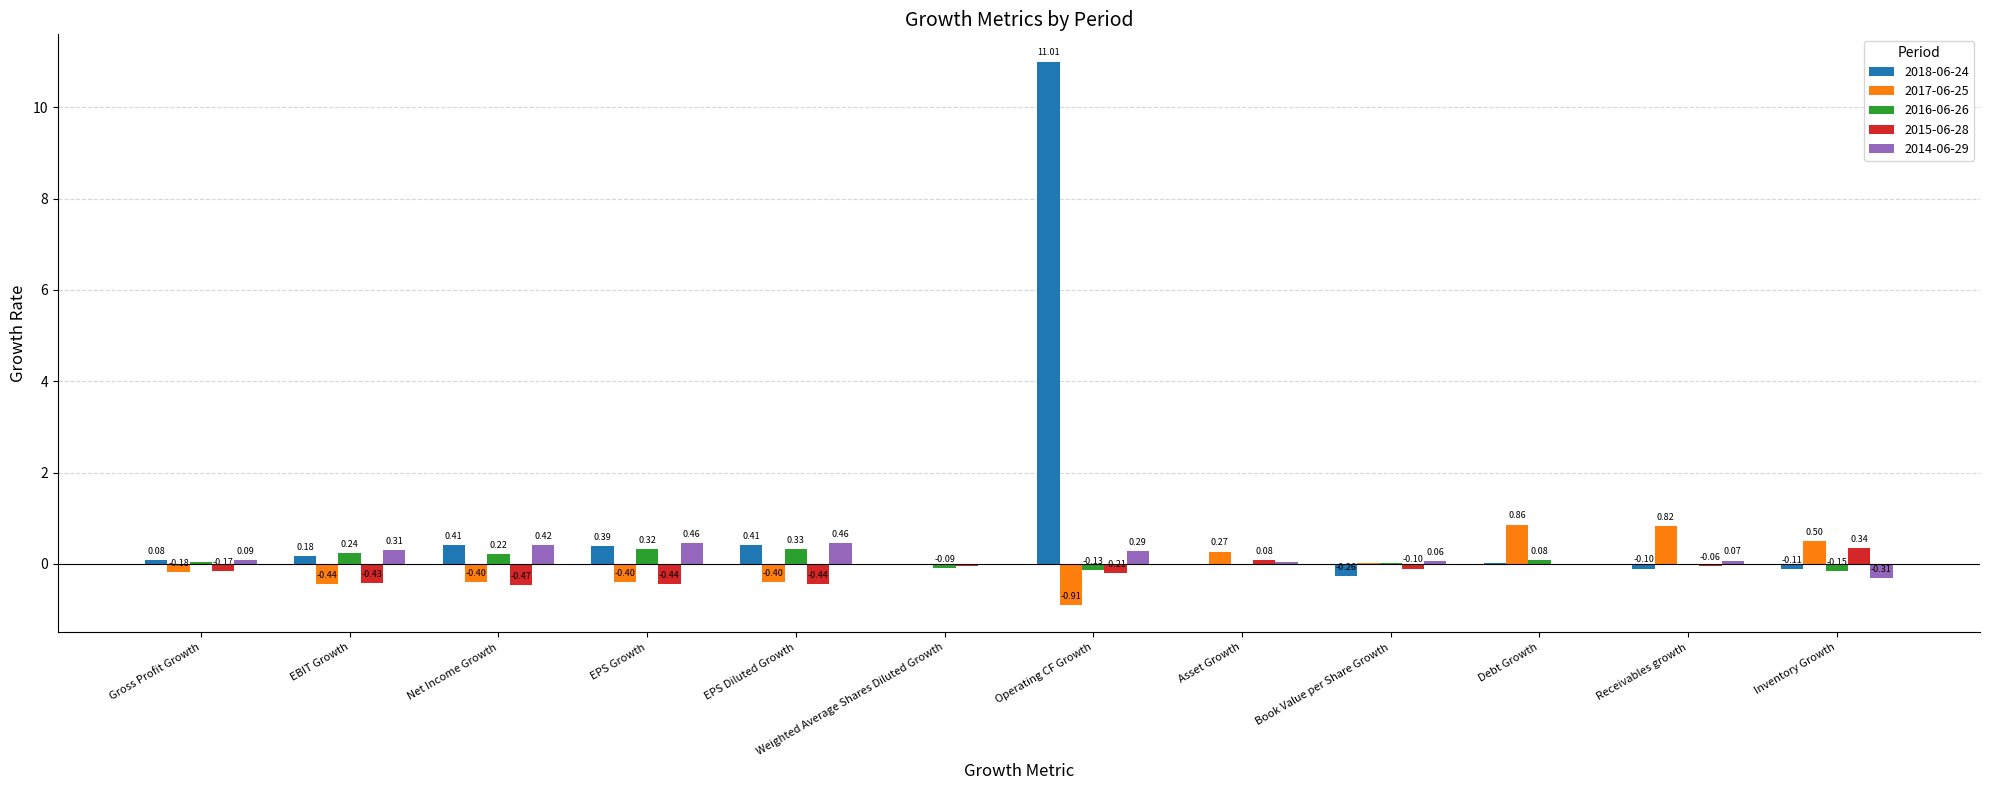

Is the value of 2018-06-24 at Gross Profit Growth greater than the value of 2015-06-28 at Gross Profit Growth?

Yes